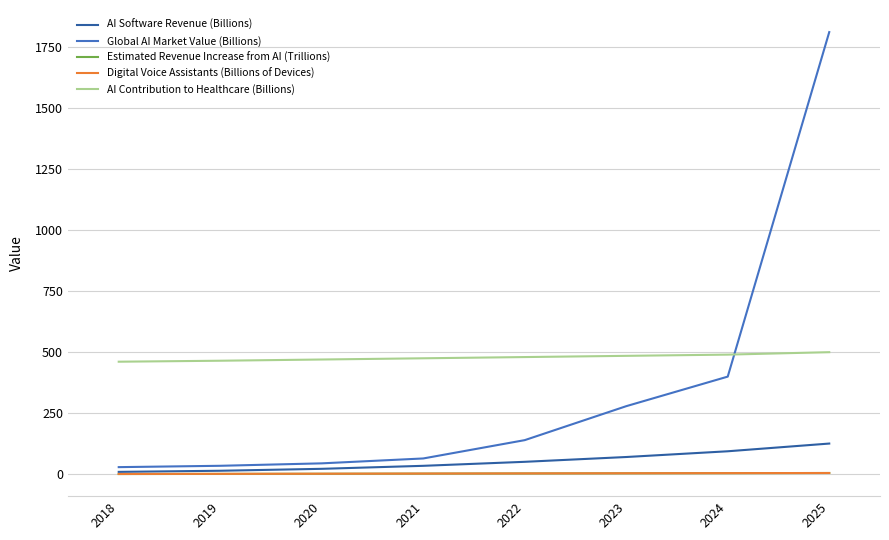

At how many categories does at least one series exceed 1364?

1